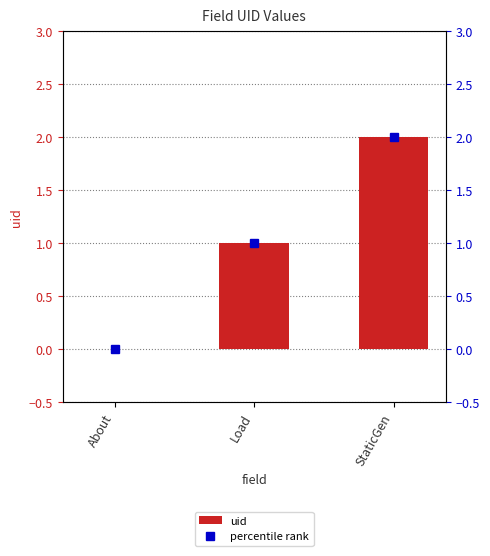

At which label does uid reach its peak?

StaticGen